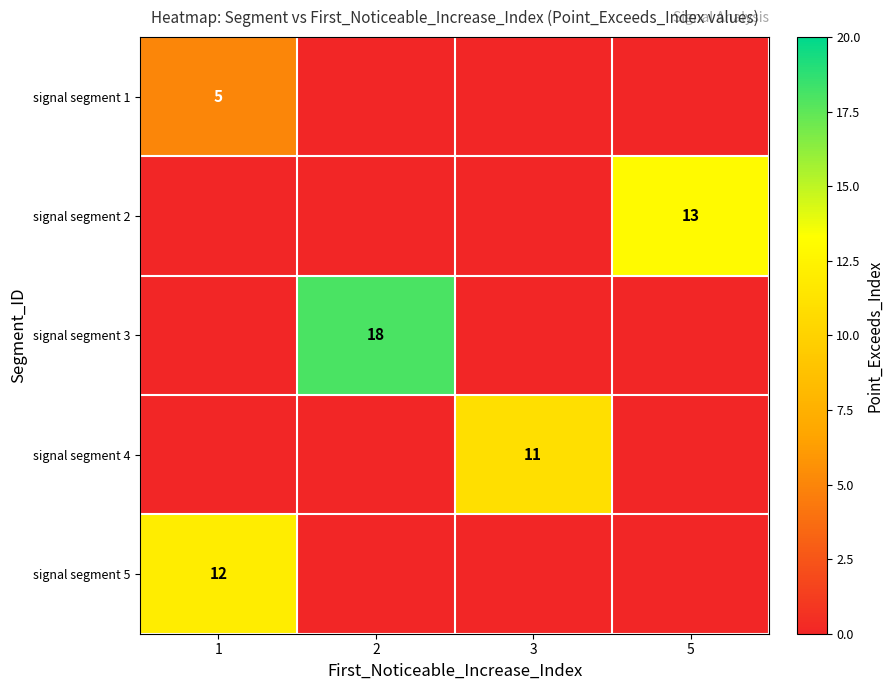

The value of signal segment 1 at 1 is 5. True or false?

True